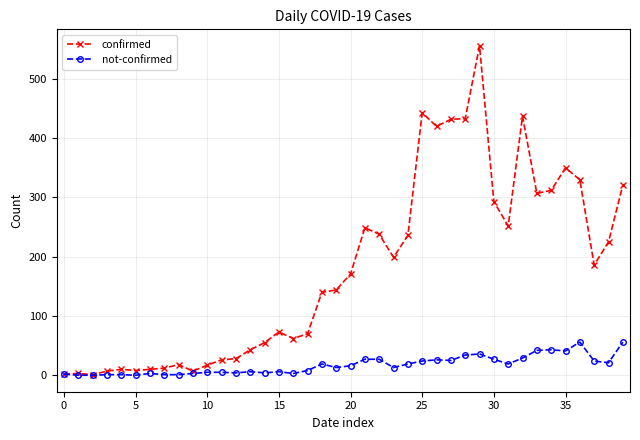

Which series has the largest total across all categories?

confirmed